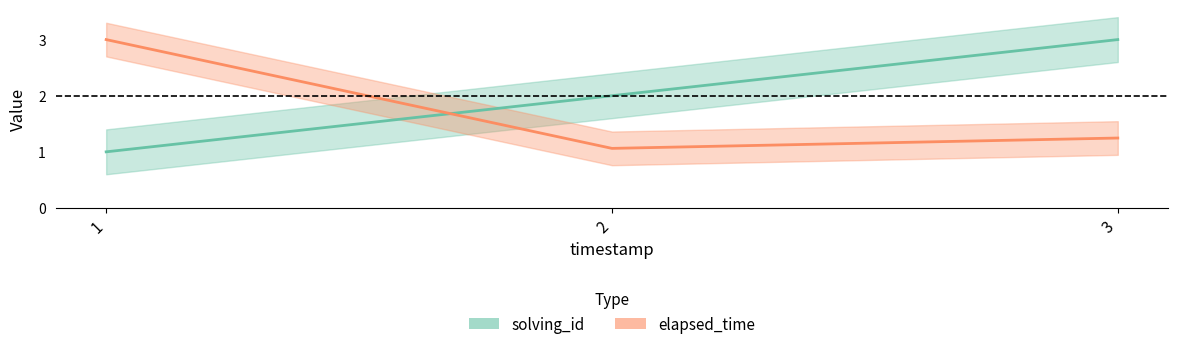

What is the difference between the elapsed_time values at 3 and 2?

0.2